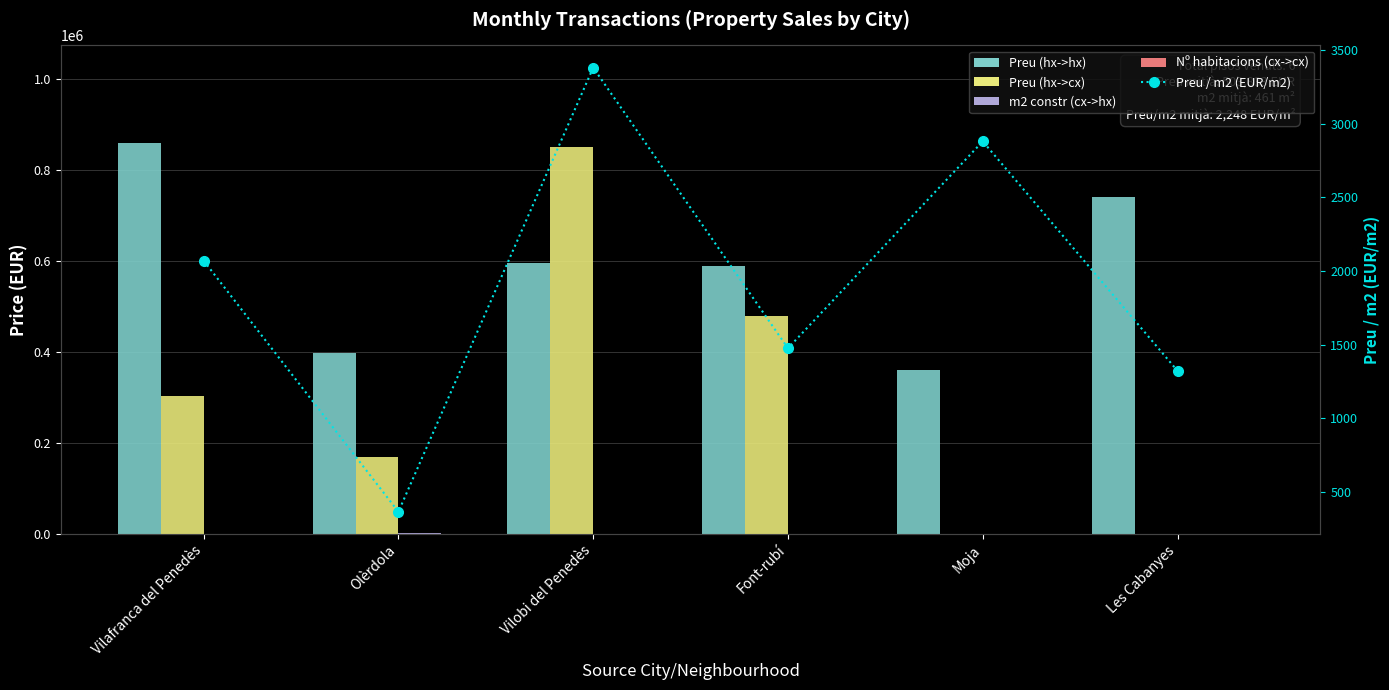

Does the chart contain stacked bars?

No